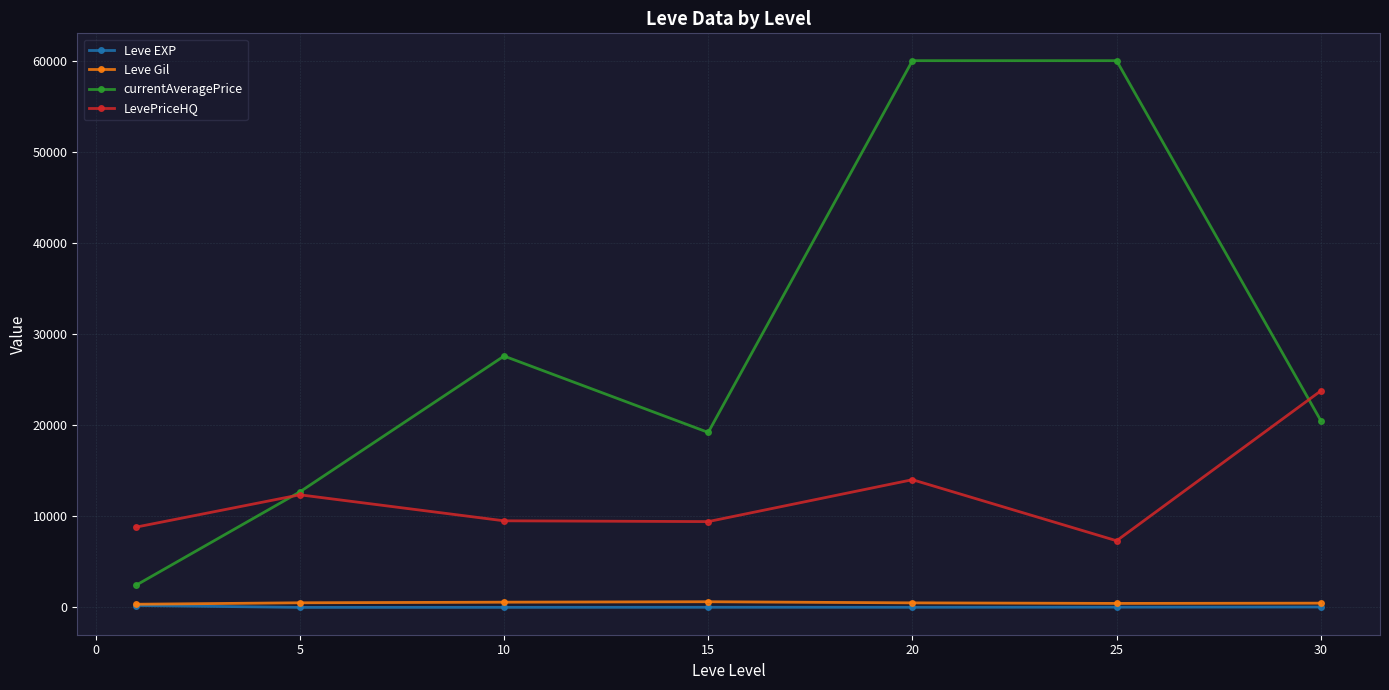

What is the lowest value of the currentAveragePrice series?

2463.2